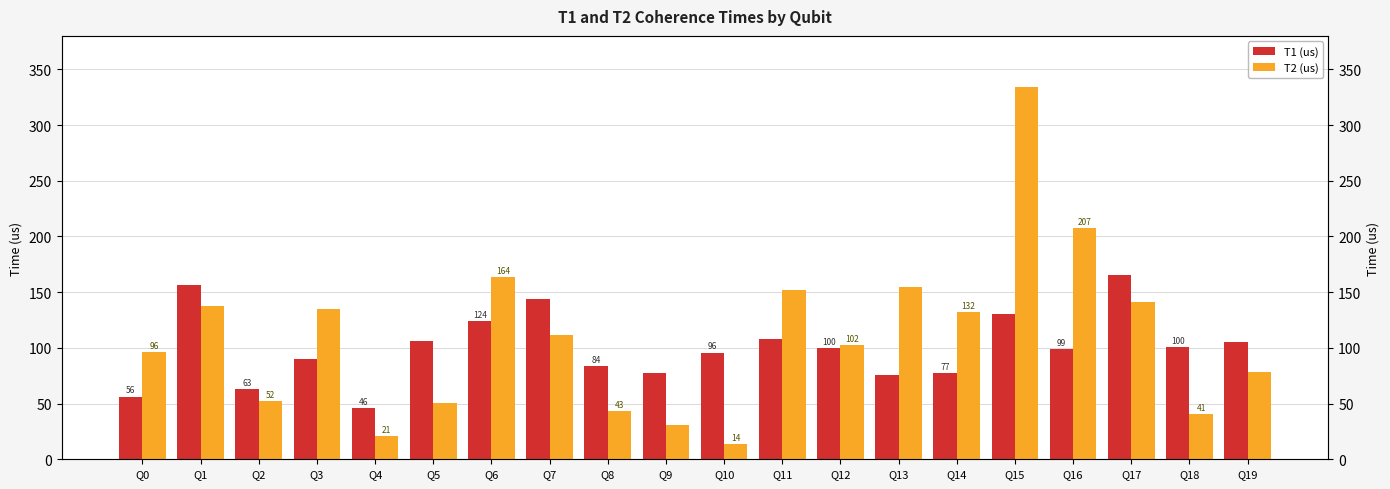

At which category is the sum across all series the highest?

Q15